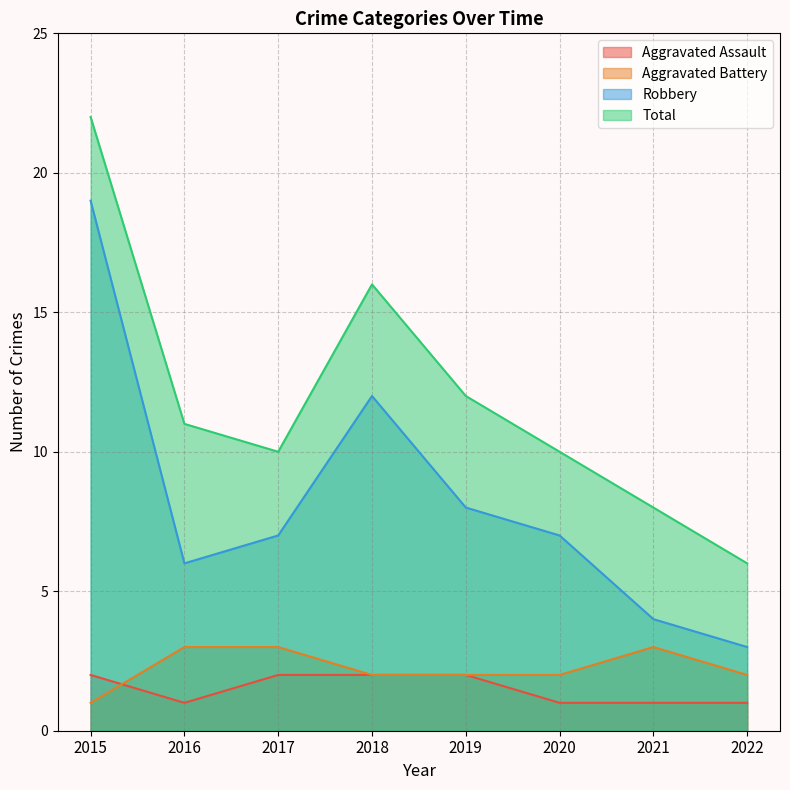

Which series changed the most between 2015 and 2020?

Robbery